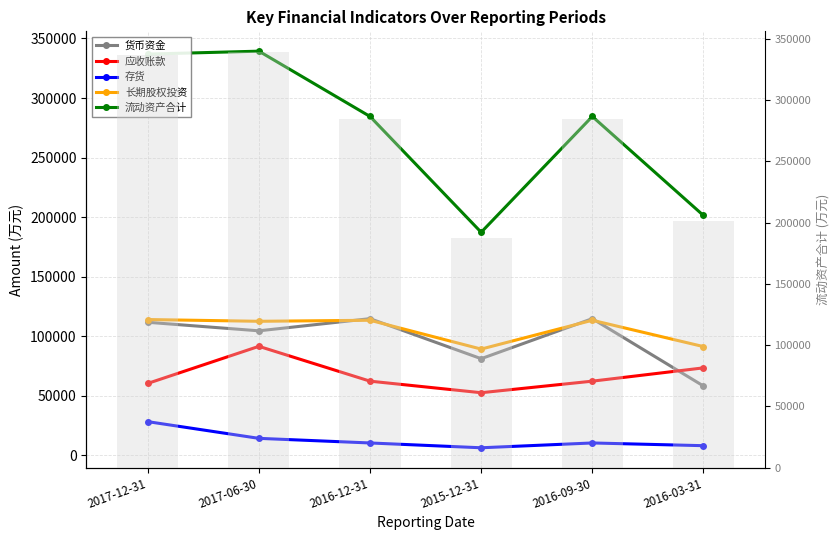

At 2015-12-31, list the series in order from largest to smallest.

流动资产合计, 流动资产合计 (bar), 长期股权投资, 货币资金, 应收账款, 存货